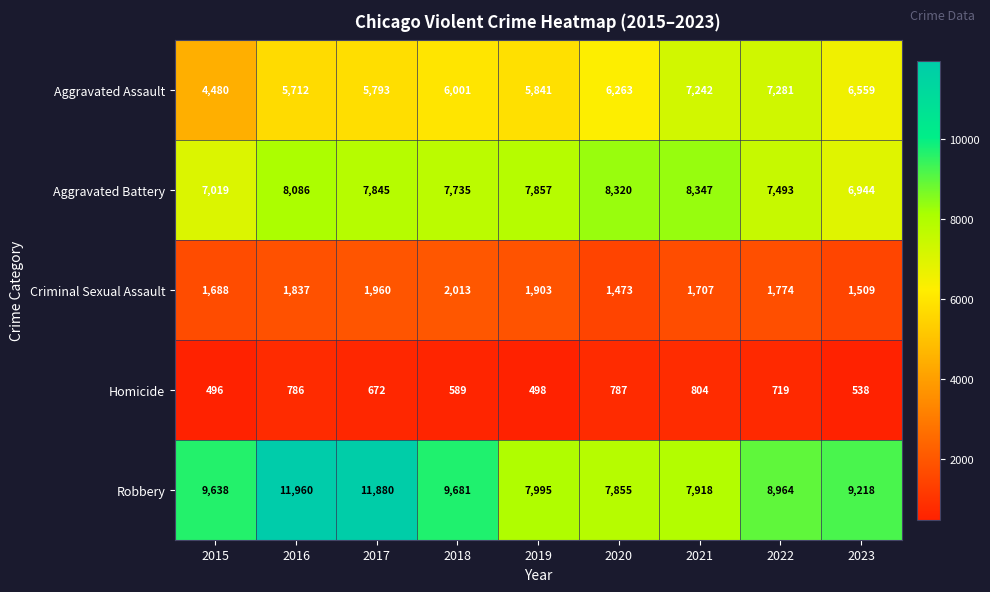

At how many categories does at least one series exceed 4420?

9